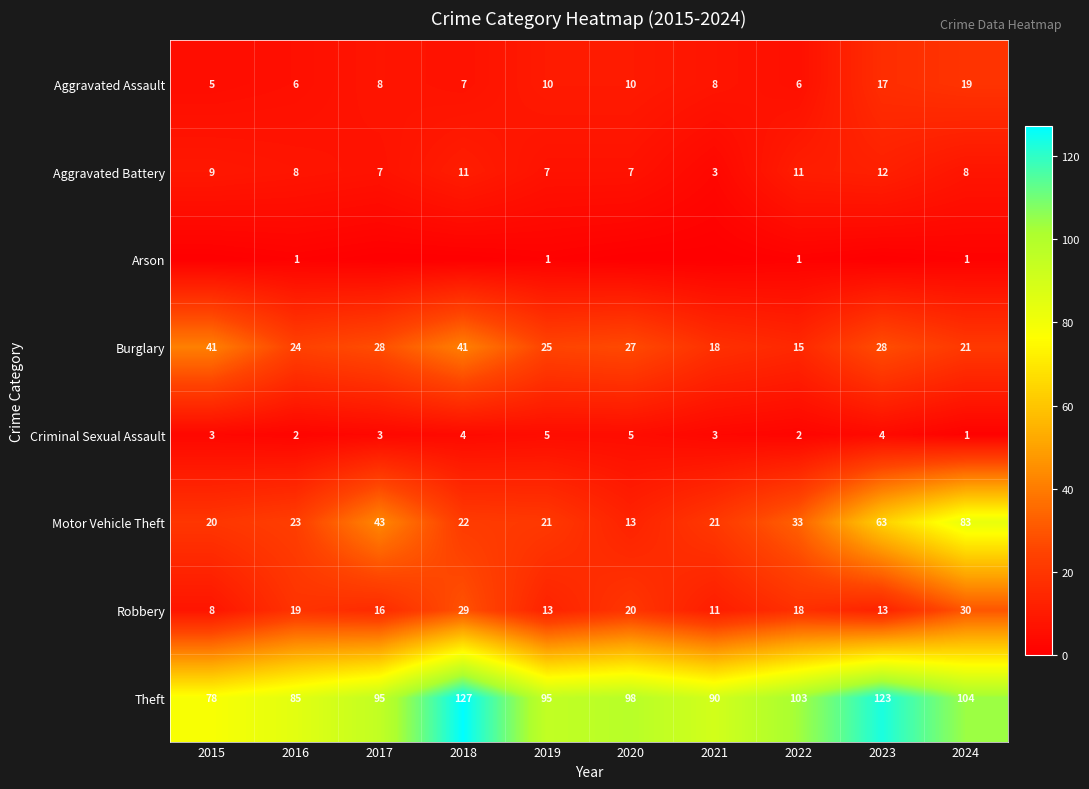

What is the approximate value of Burglary at 2024, to the nearest 5?

20